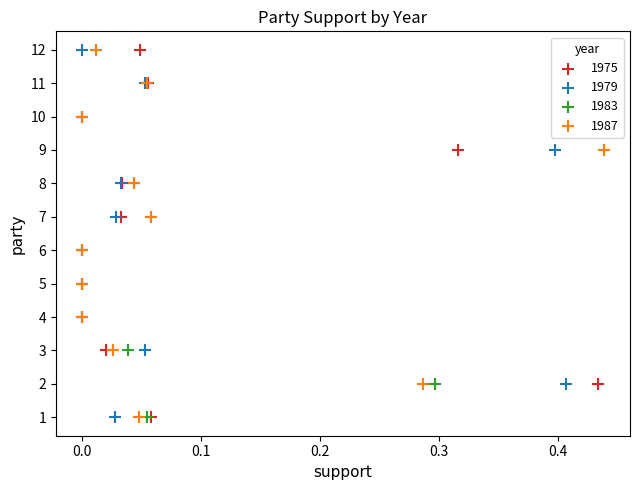

What are all the series names shown in the legend?

1975, 1979, 1983, 1987